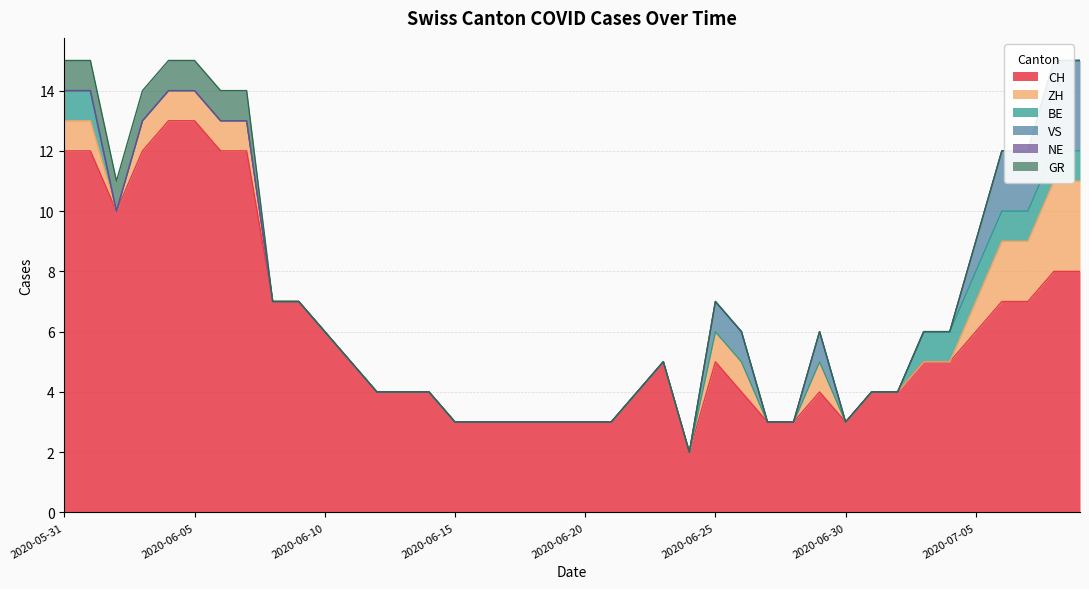

How many interior local peaks does the VS series have?

1